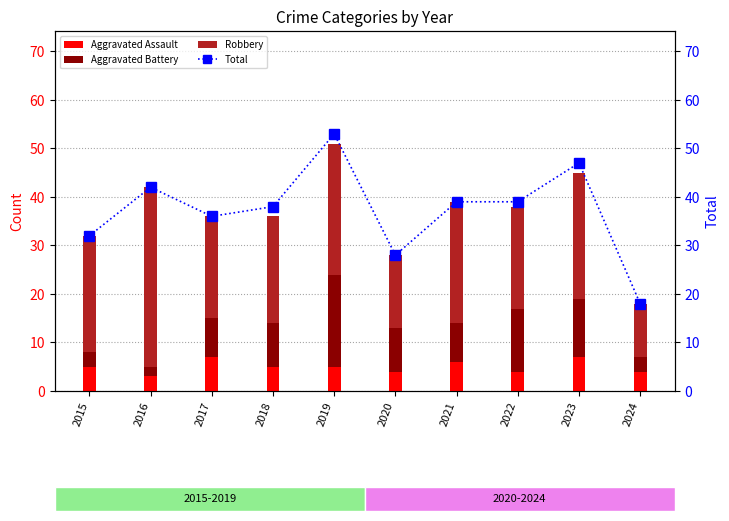

At 2021, list the series in order from smallest to largest.

Aggravated Assault, Aggravated Battery, Robbery, Total